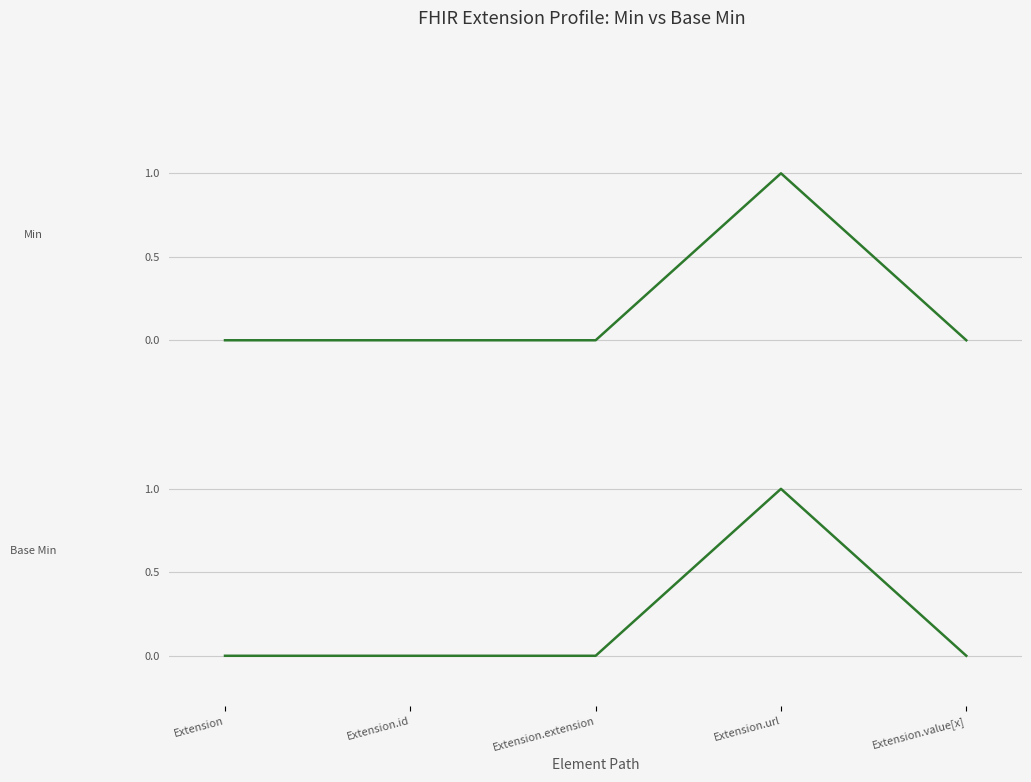

Which series changed the most between Extension.extension and Extension.url?

Min